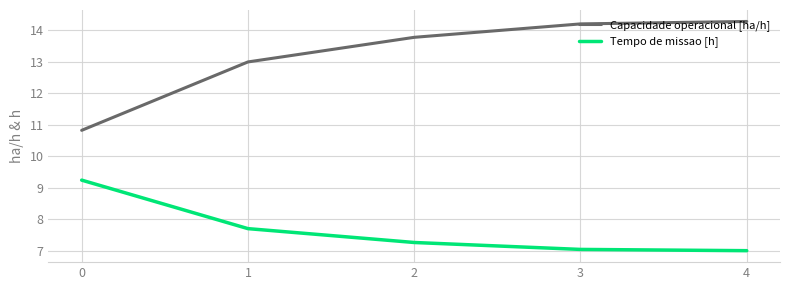

Is this an area chart (filled region under the line)?

No